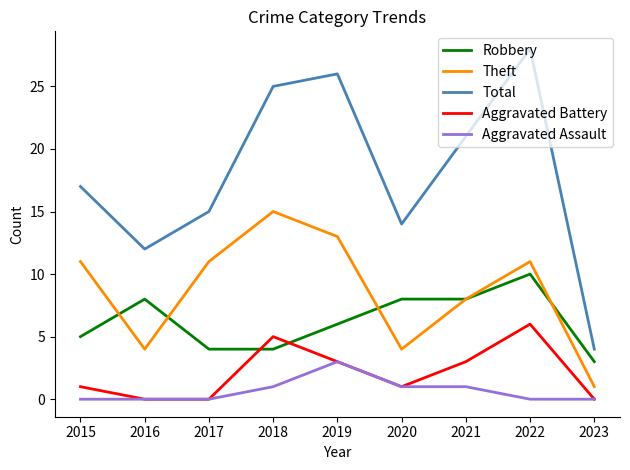

List the series in order of their peak value, highest first.

Total, Theft, Robbery, Aggravated Battery, Aggravated Assault